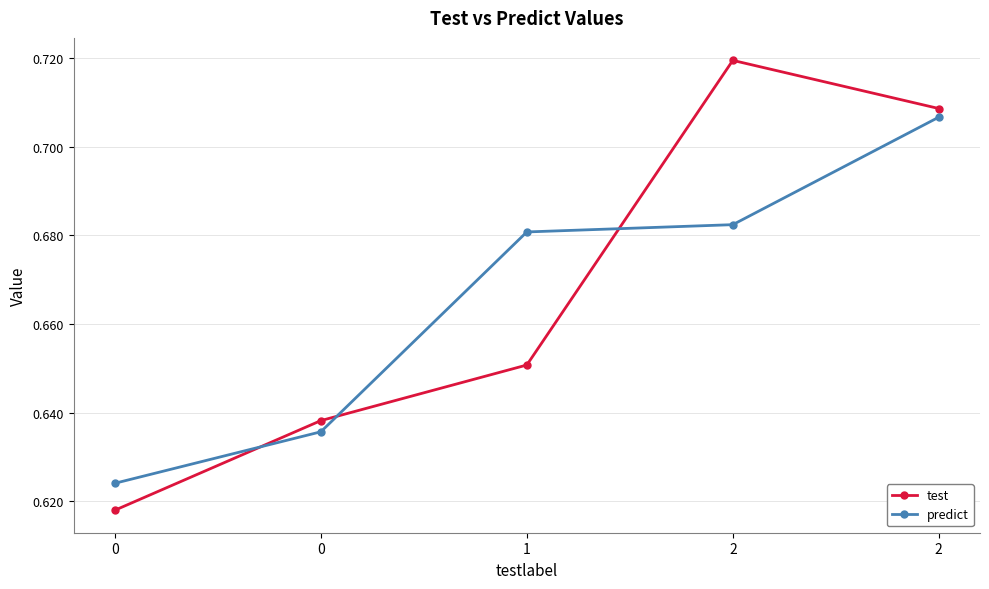

How many data points does each series have?

5